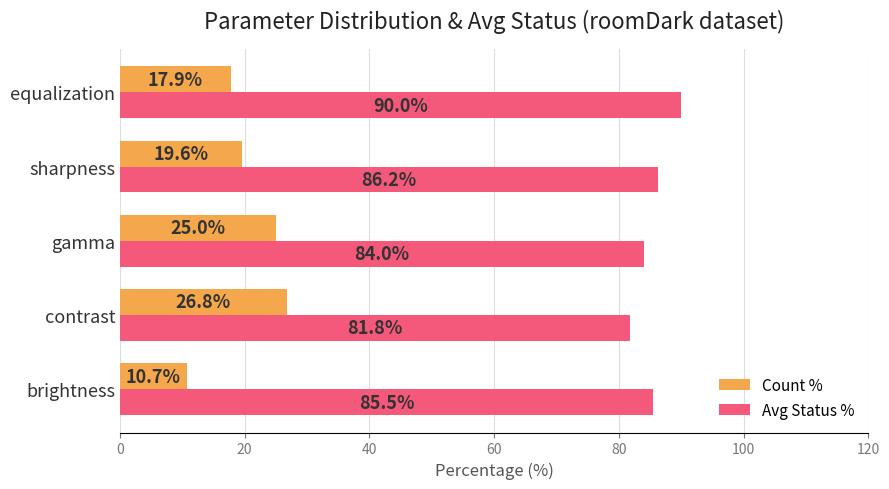

Which series changed the most between brightness and gamma?

Count %